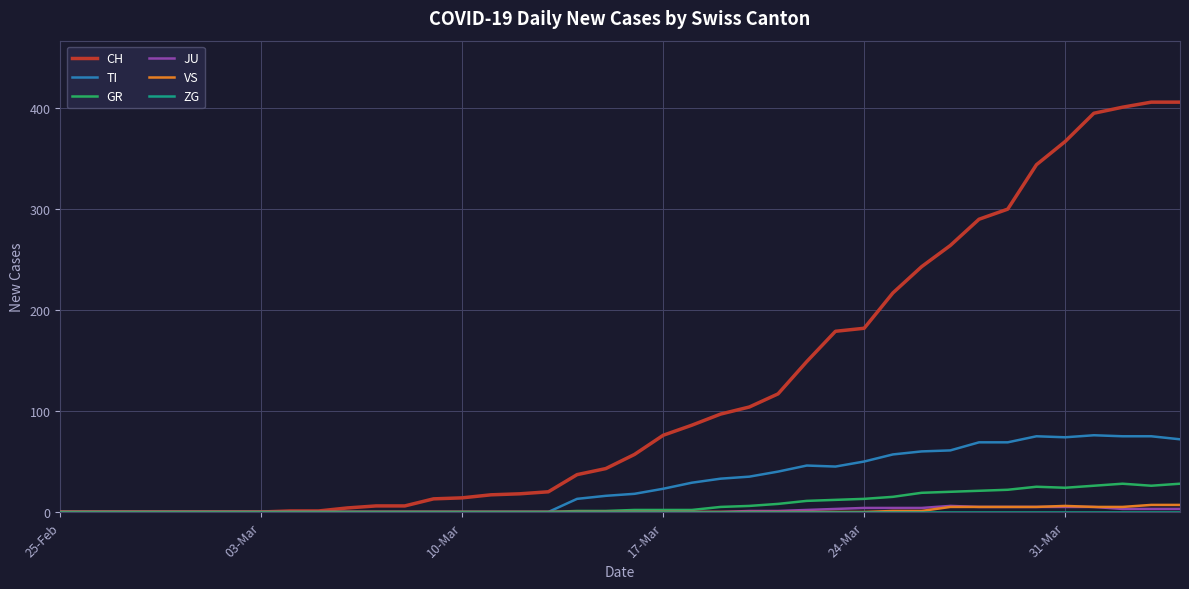

Which series has the largest total across all categories?

CH